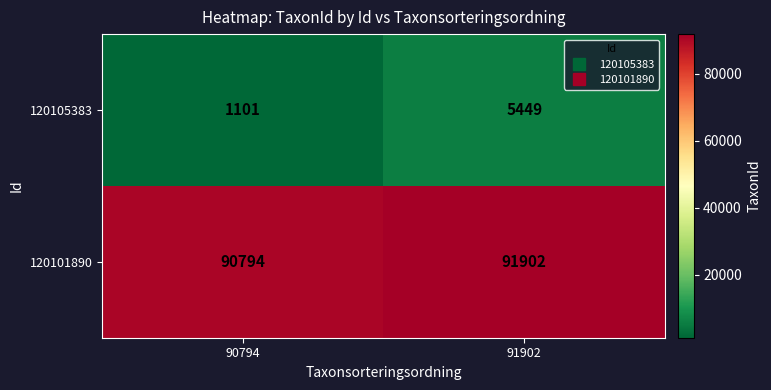

Which category has the highest value across all series?

91902